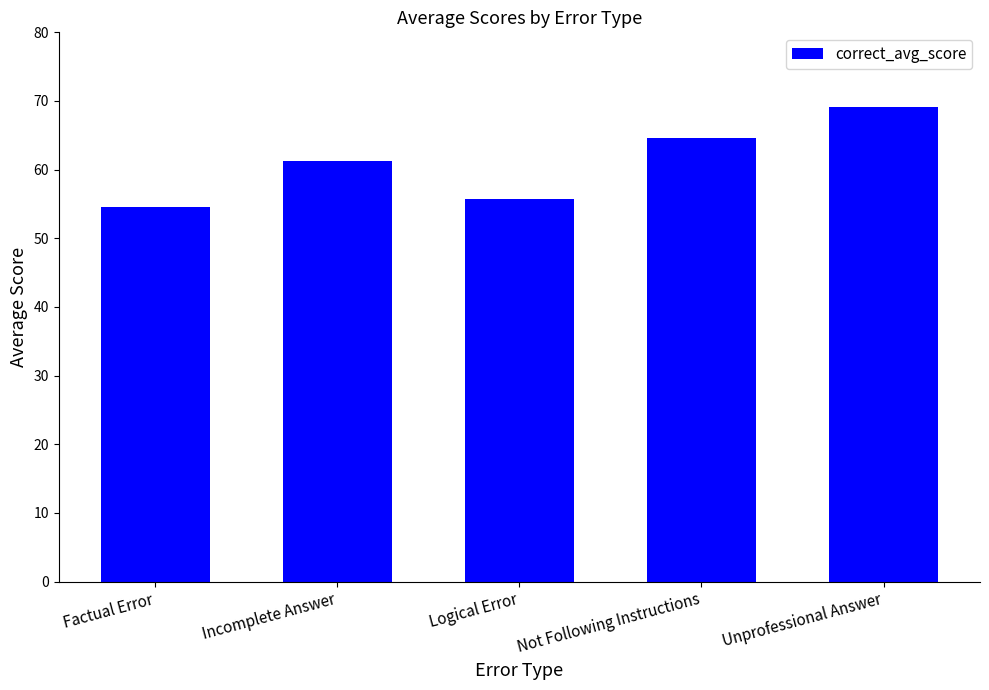

Approximately how many times larger is the value at Factual Error compared to Incomplete Answer?

0.9